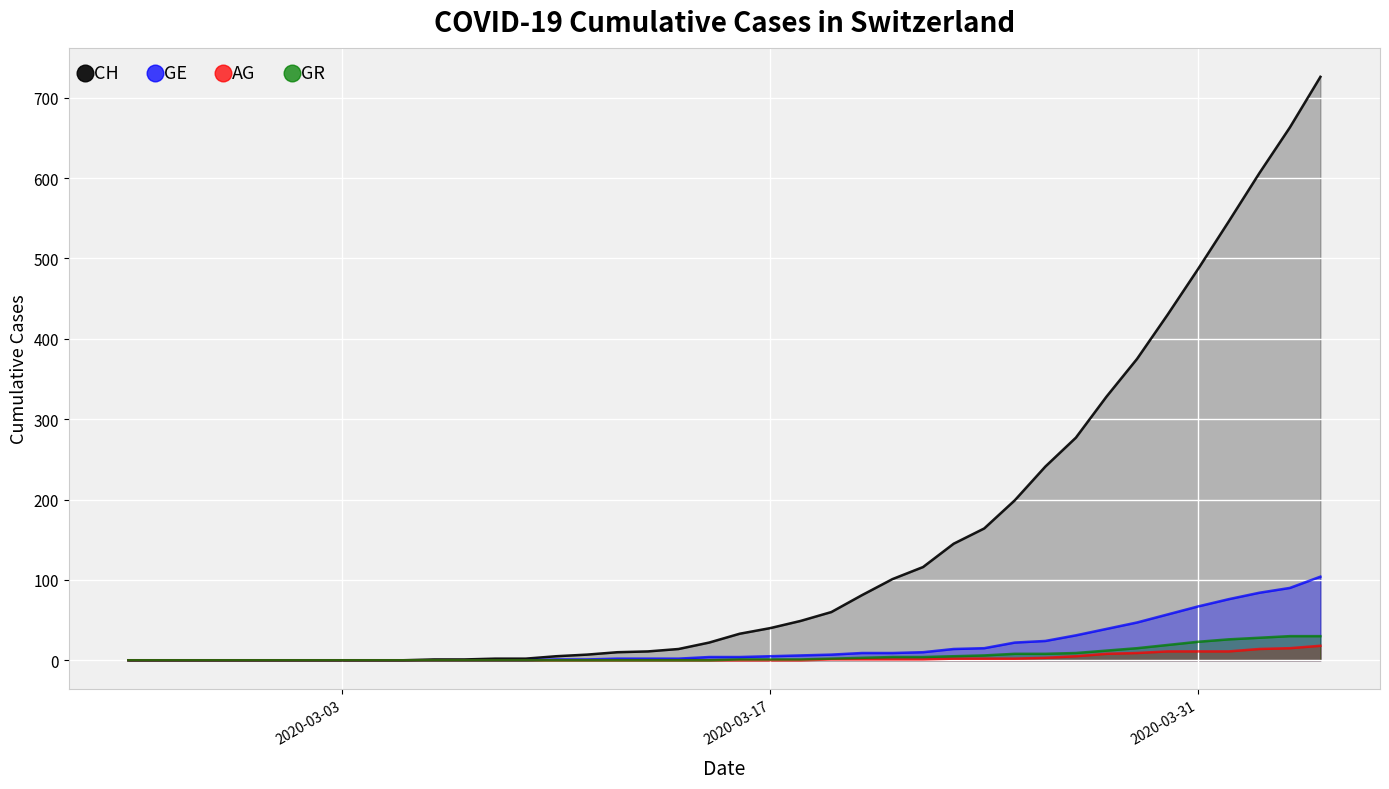

How many lines are shown in the chart?

4